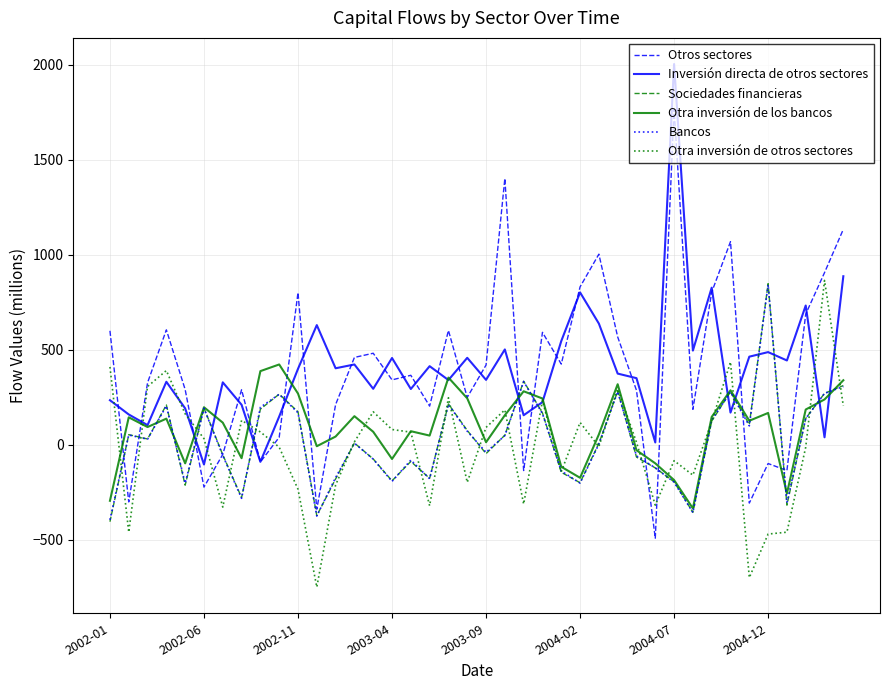

Which series has the largest range (max minus min)?

Otros sectores